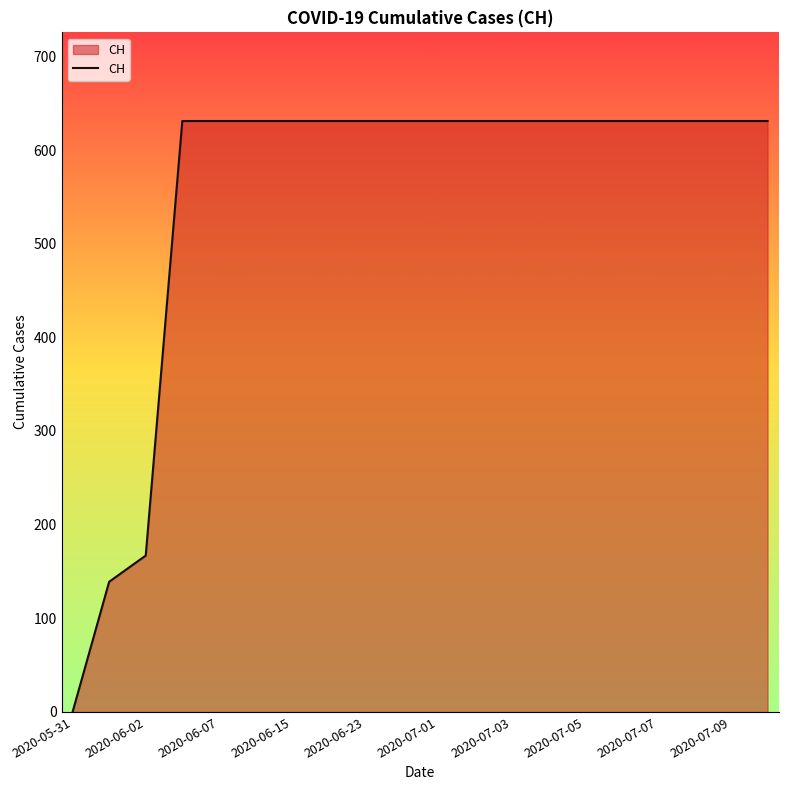

What is the greatest value displayed?

631